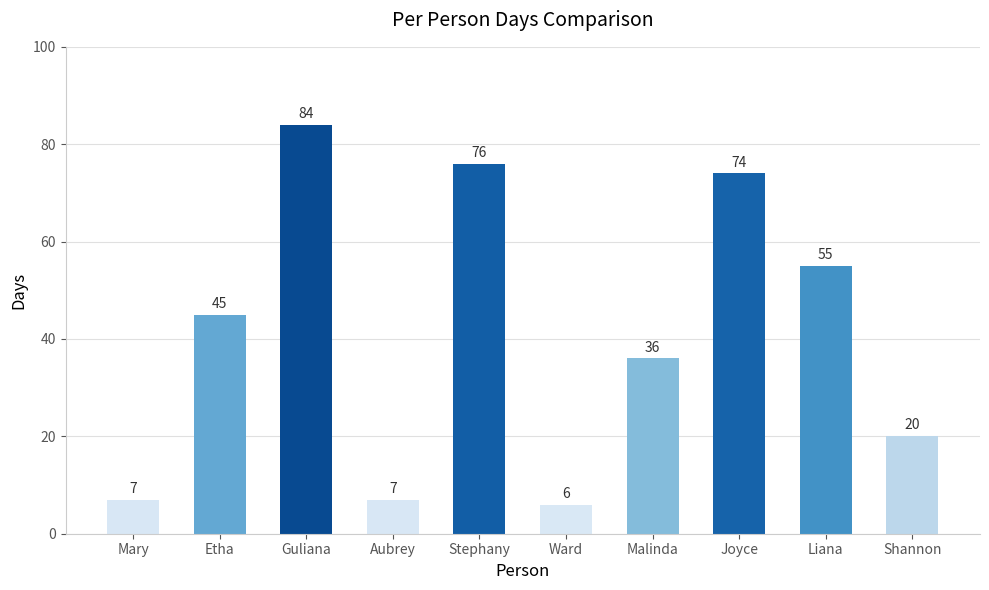

What is the difference between the second highest and second lowest values?

69